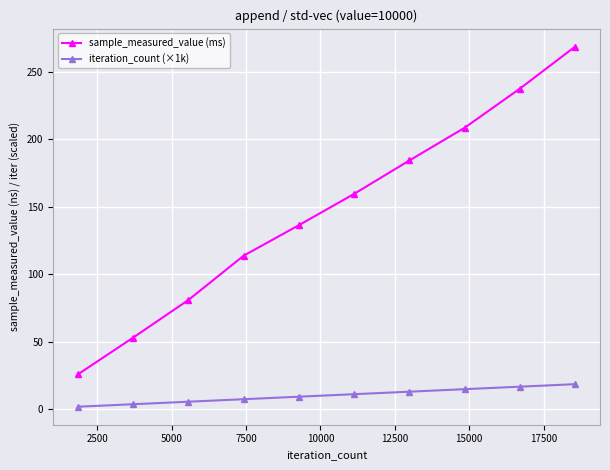

True or false: sample_measured_value (ms) has more than 2 points higher than both neighbors.

False